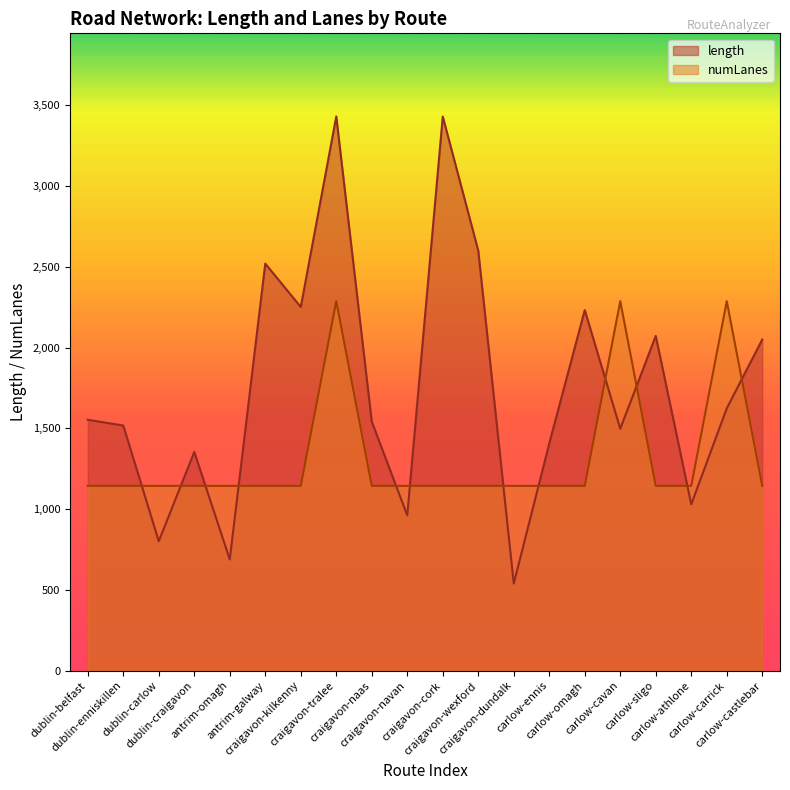

The value of numLanes at carlow-omagh is 1143.7. True or false?

True